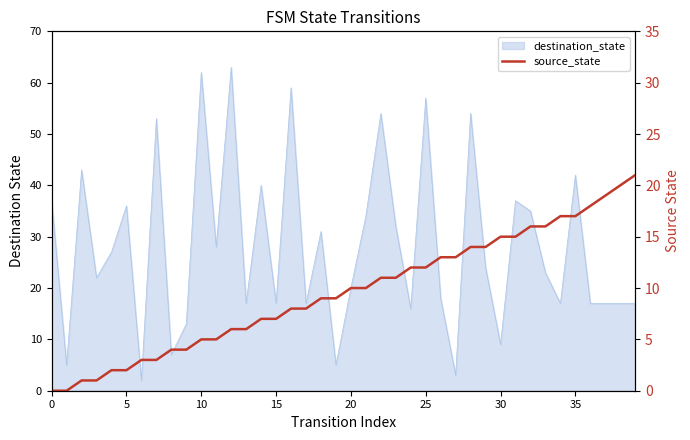

Approximately how many times larger is the value at 30 compared to 10?

3.0